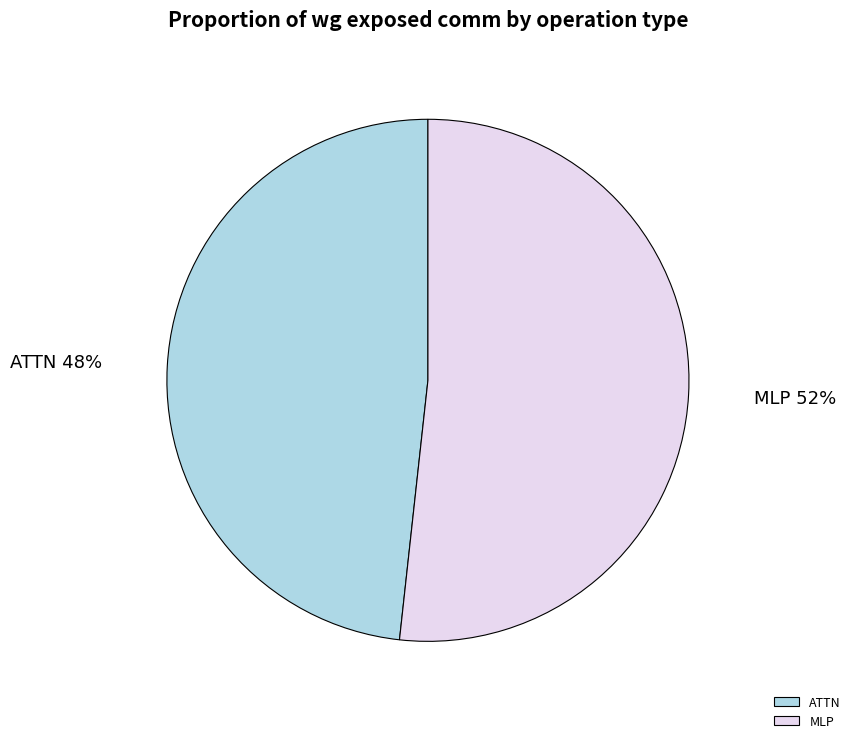

What is the ratio of the value at ATTN to the value at MLP?

0.9